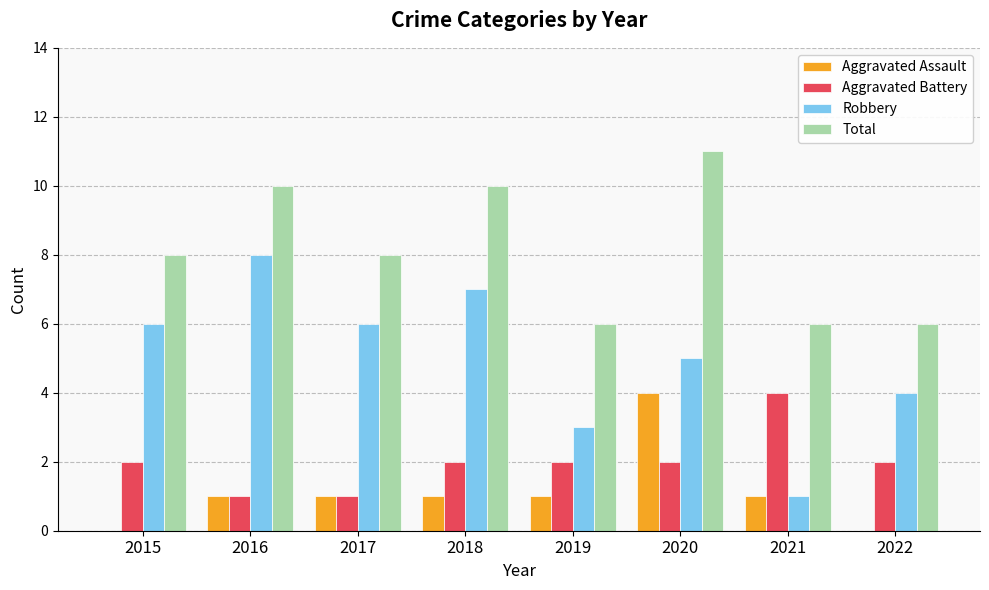

True or false: Total has a value of 6 at 2022.

True